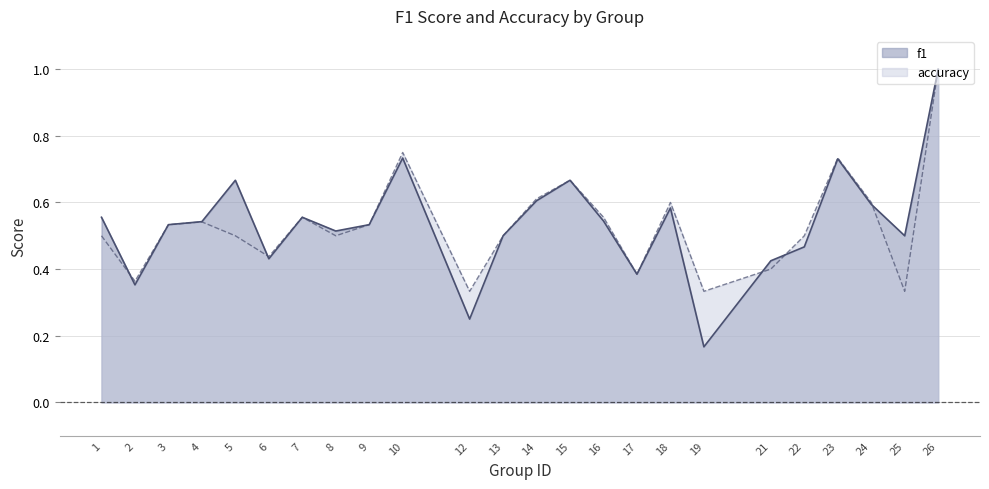

List the series in order of their peak value, highest first.

f1, accuracy